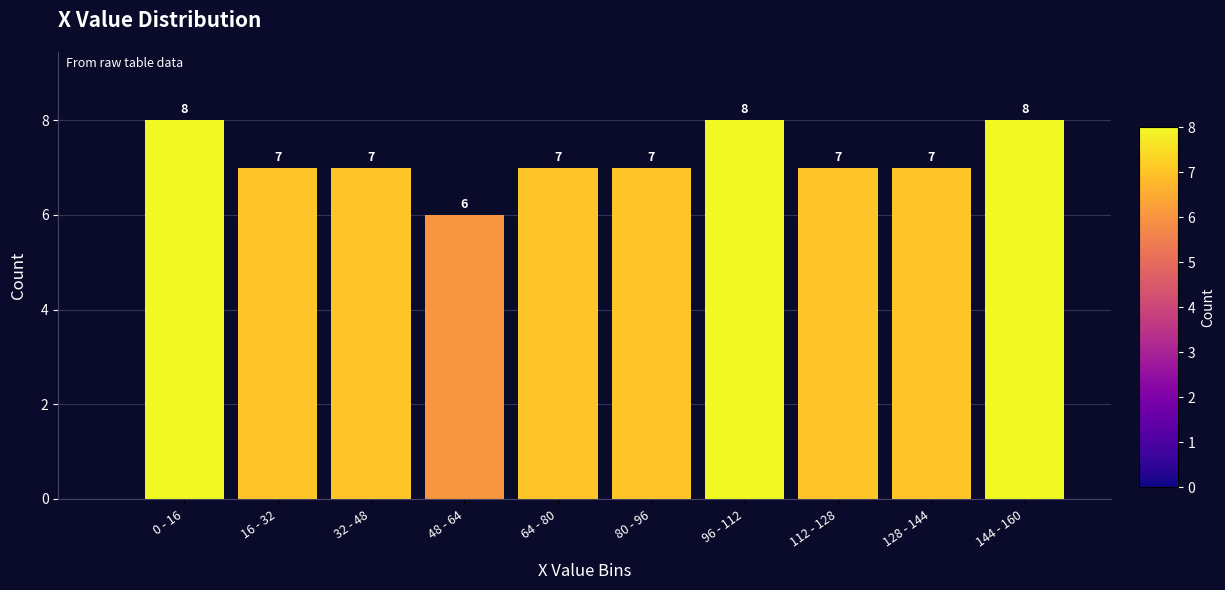

Reading left to right, what are all the values shown in this chart?

8	7	7	6	7	7	8	7	7	8